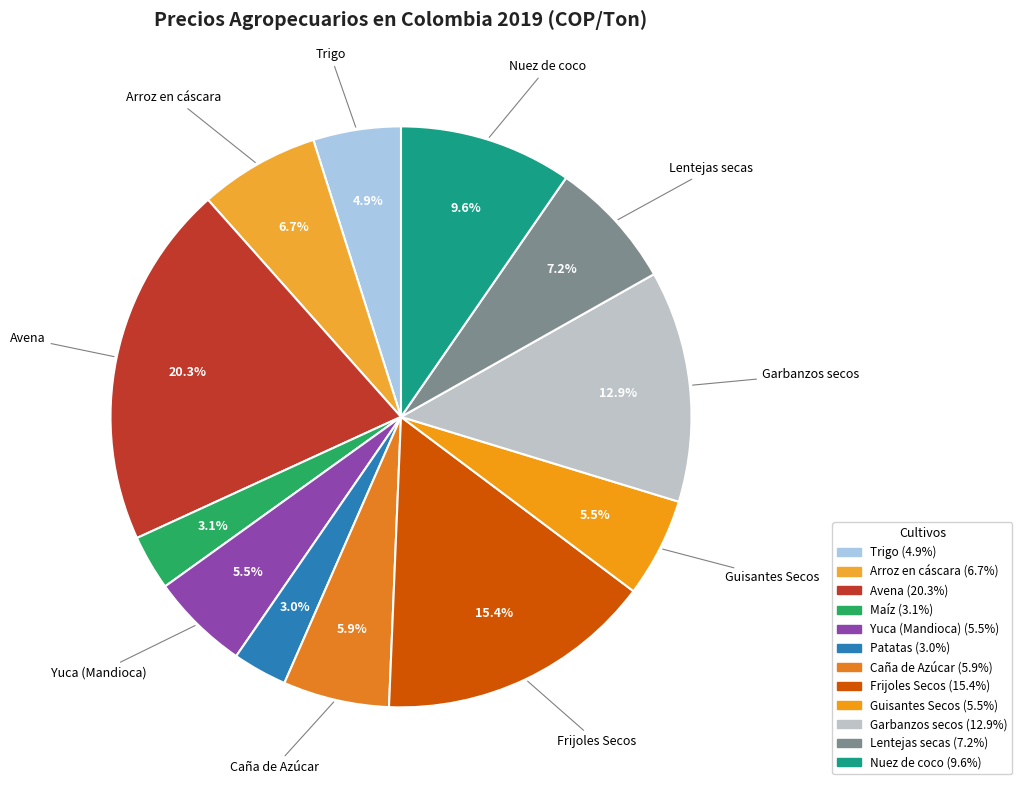

Is there any slice that represents more than half of the pie?

No